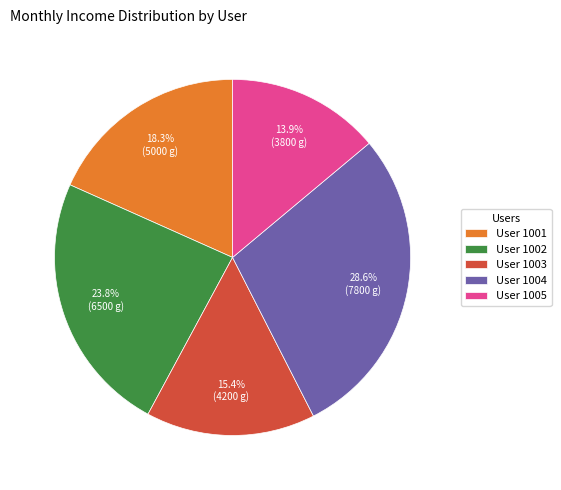

What percentage do User 1001 and User 1004 together represent?

46.9%